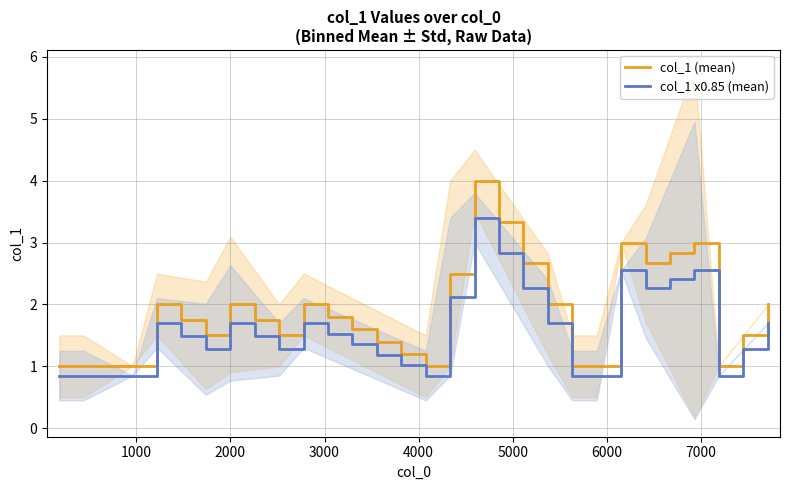

List the series in order of their peak value, lowest first.

col_1 x0.85 (mean), col_1 (mean)